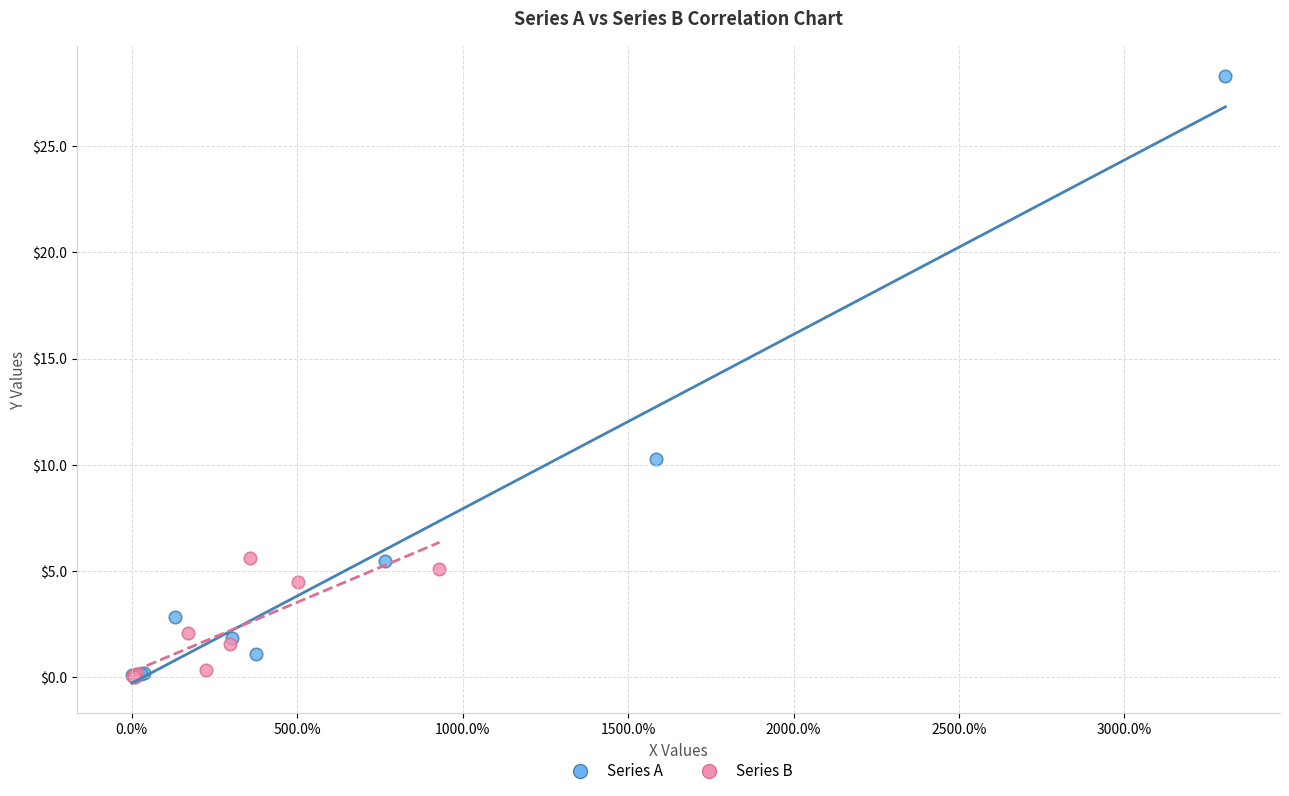

What are all the series names shown in the legend?

Series A, Series B